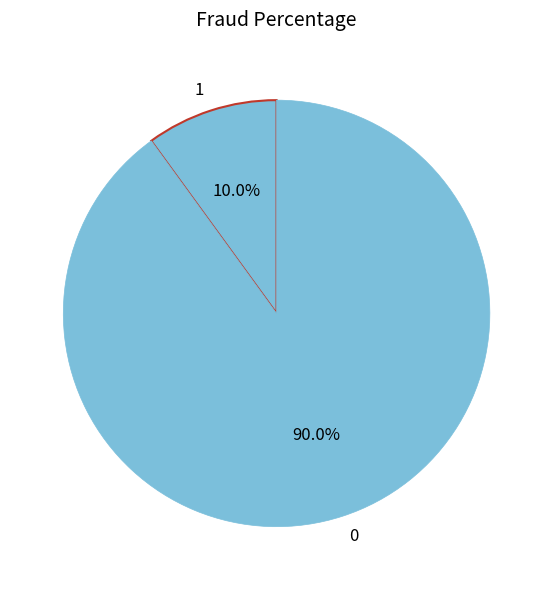

Is there any slice that represents more than half of the pie?

Yes